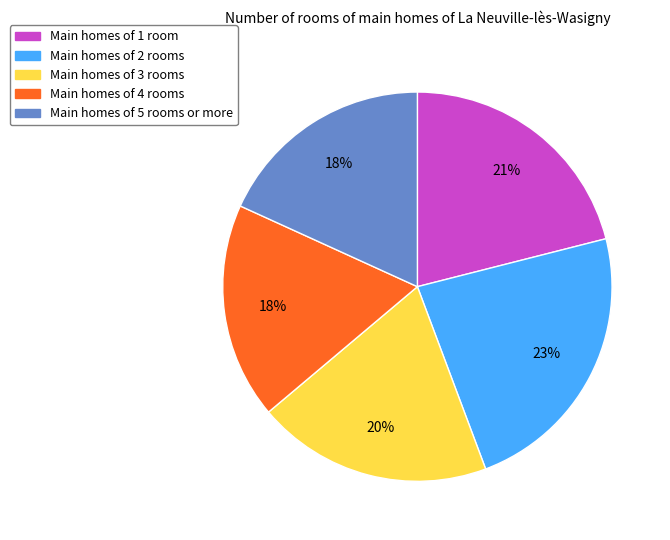

To the nearest percent, what is the average slice percentage?

20%